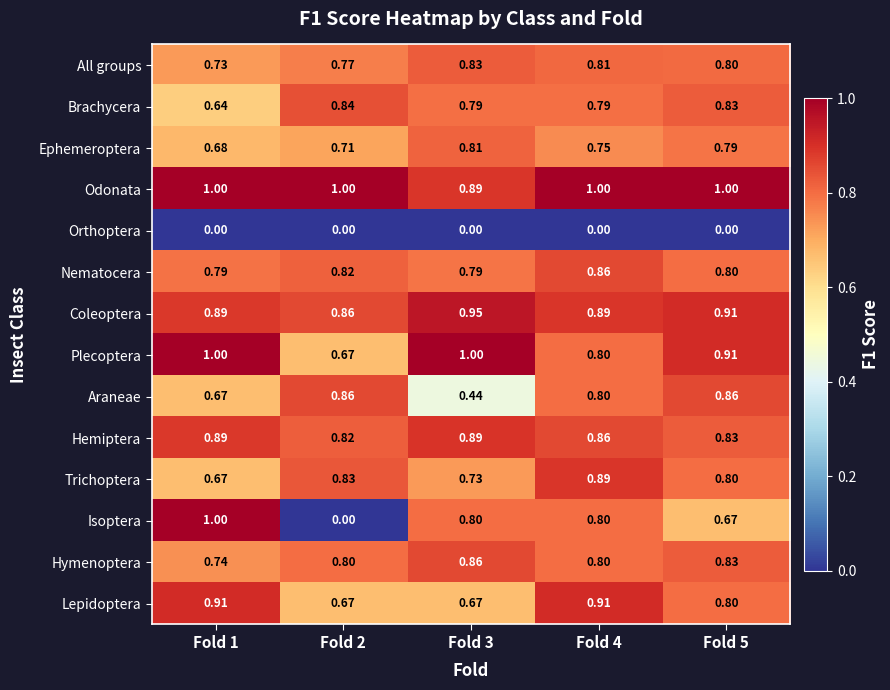

What is the average value of the Plecoptera series?

0.9